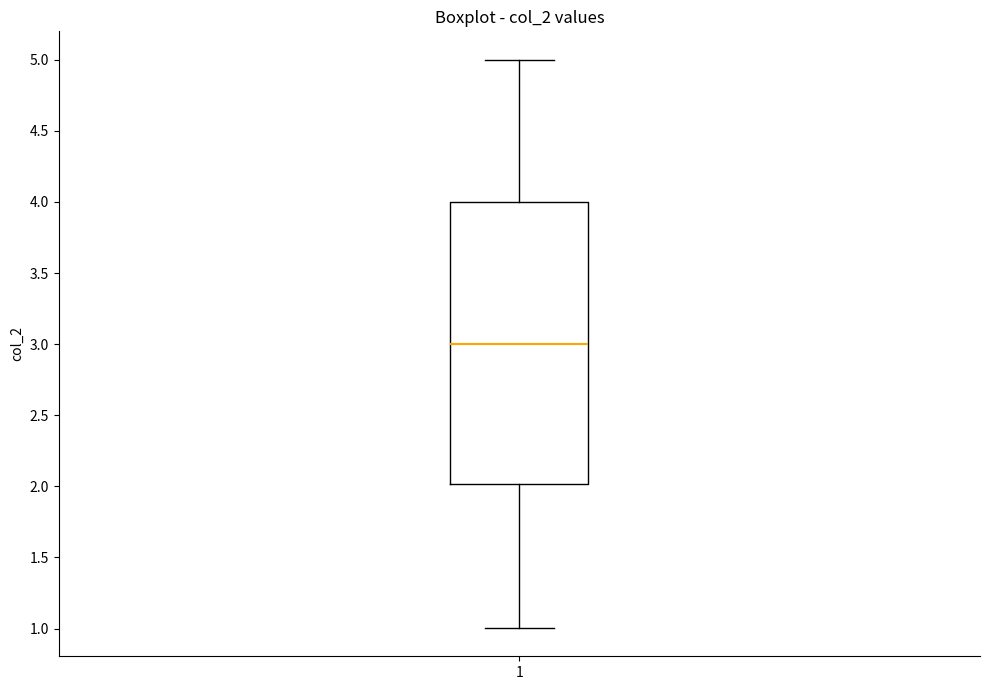

Where is the lower edge of the box at x = 1 on the y-axis? The values are not printed on the chart, so give them approximately, as read against the axis.

2